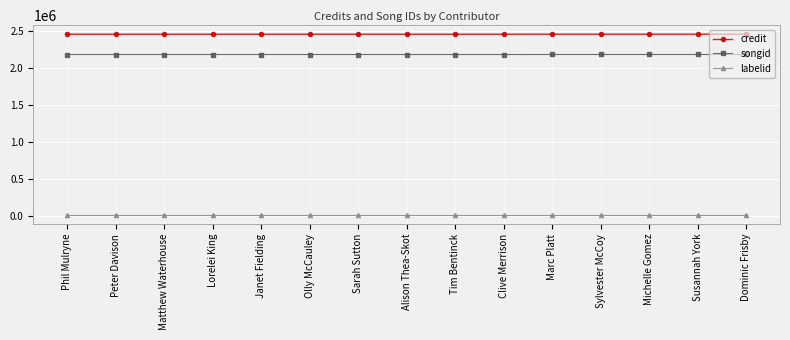

What is the maximum value shown in the chart?

2453747